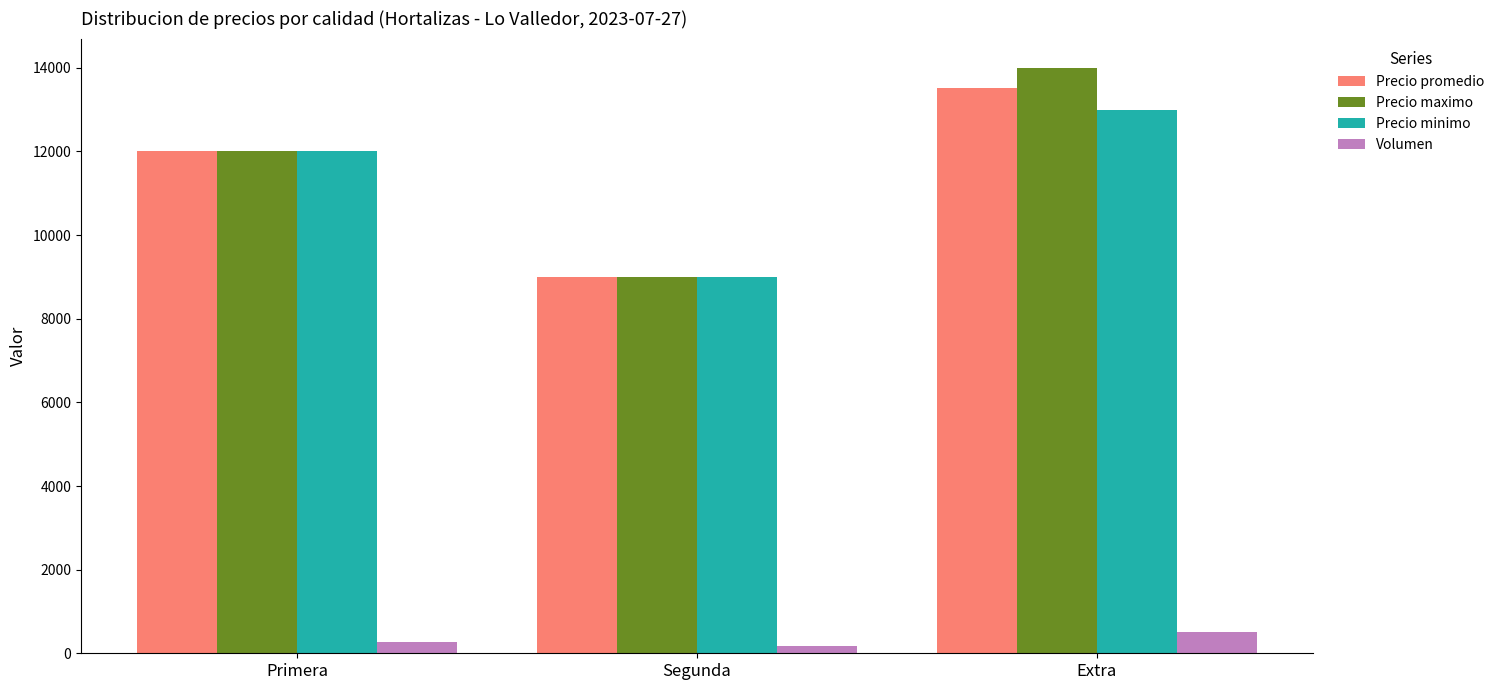

How many bars are there in each group?

4